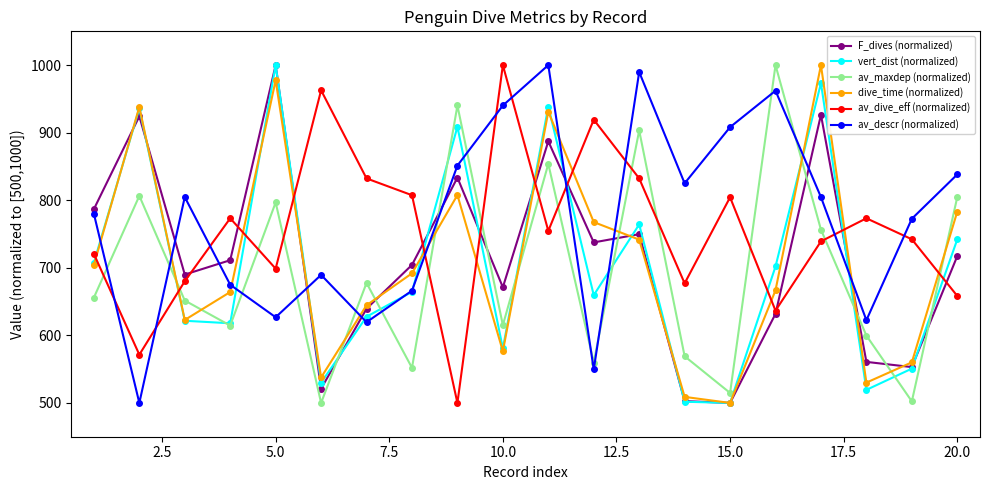

What is the value of the av_descr (normalized) point at the 3rd from the left?

804.7